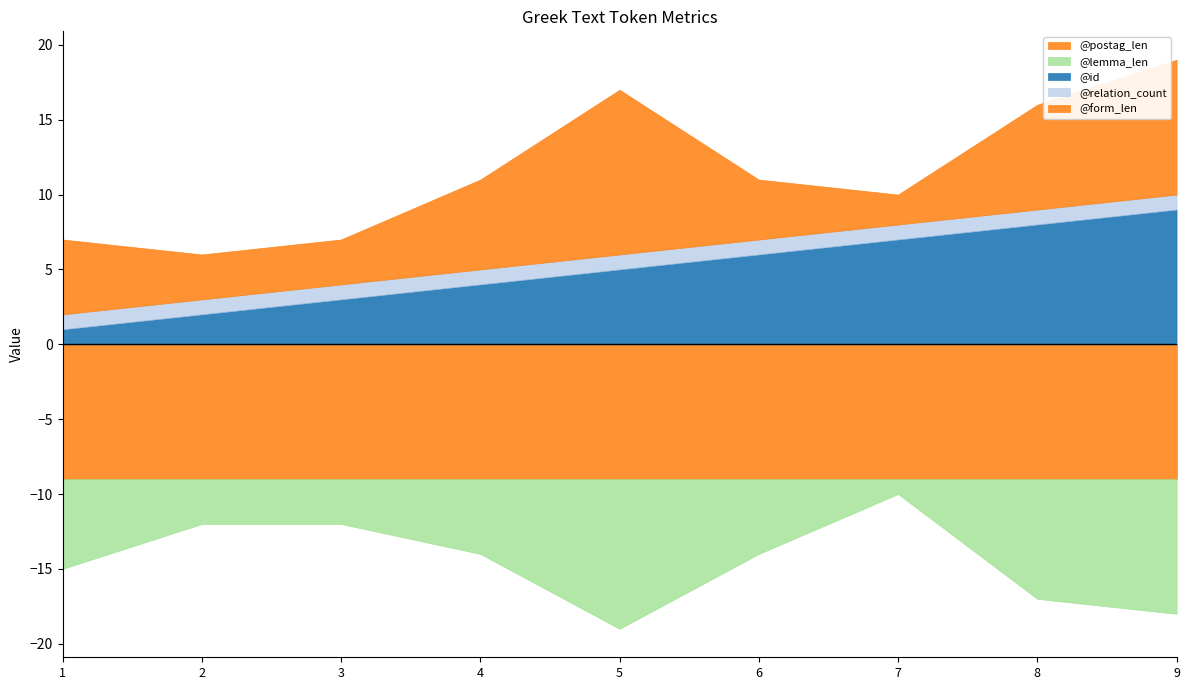

Which category has the highest value in the @lemma_len series?

5